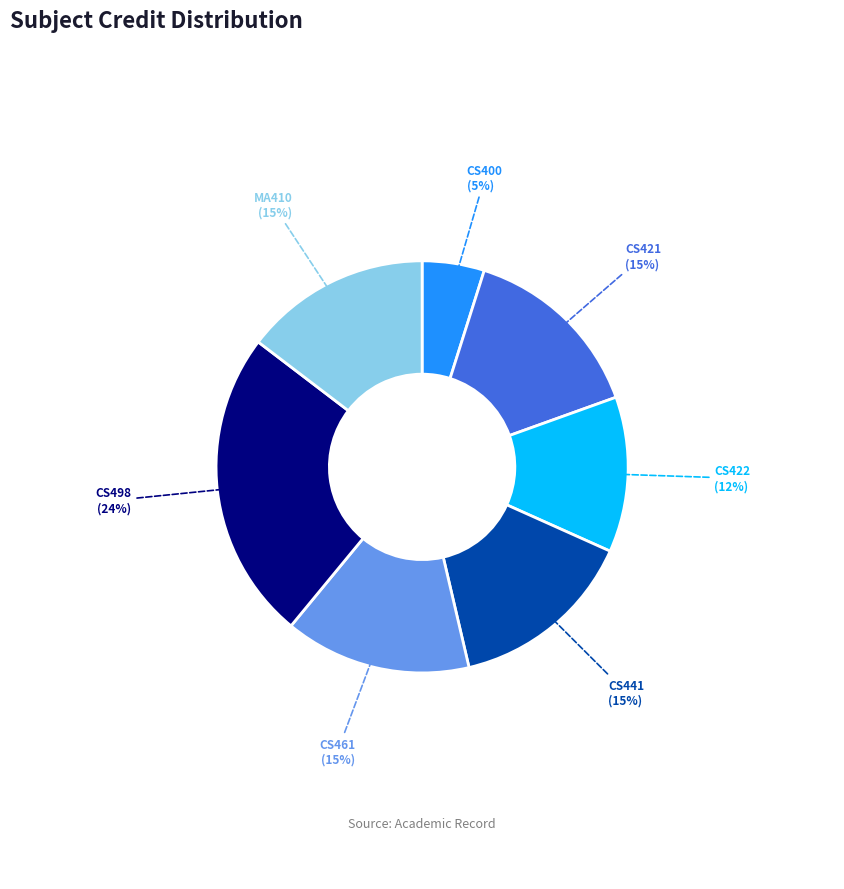

Is there any slice that represents more than half of the pie?

No